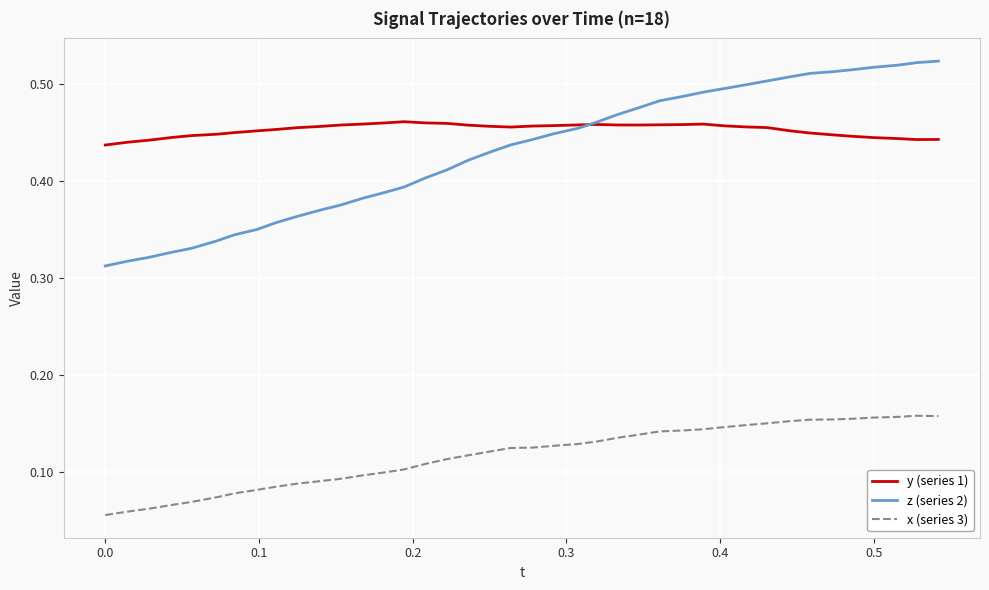

List the series in order of their peak value, lowest first.

x (series 3), y (series 1), z (series 2)